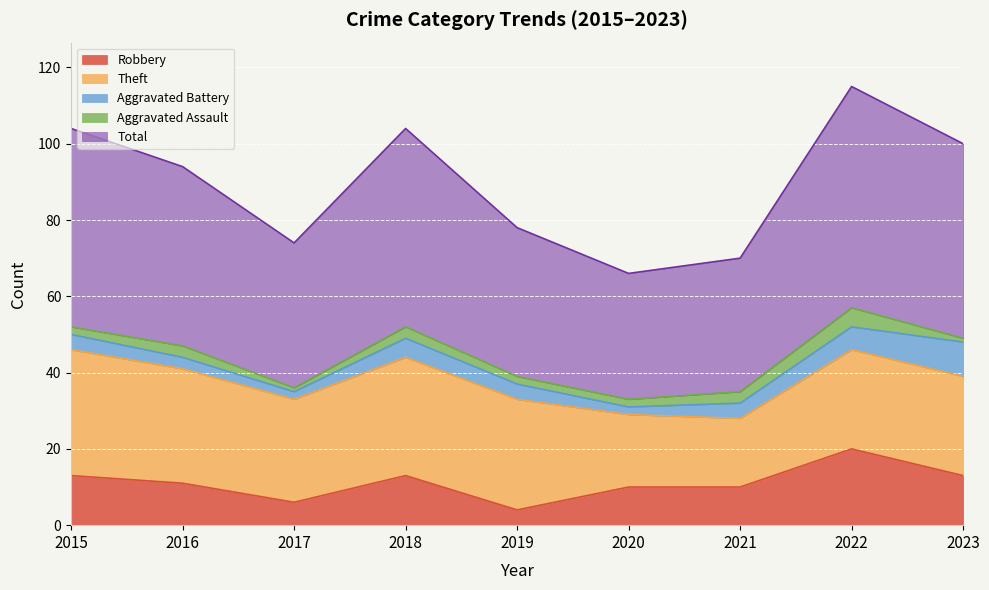

Between 2017 and 2019, which series saw the biggest shift?

Robbery